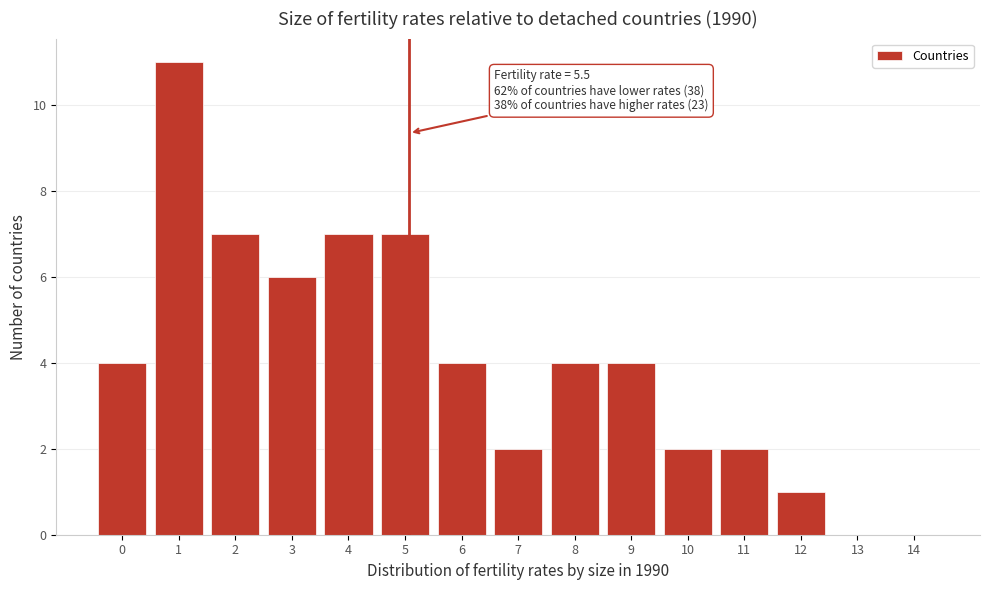

Reading left to right, list all the values displayed in this chart.

0=4	1=11	2=7	3=6	4=7	5=7	6=4	7=2	8=4	9=4	10=2	11=2	12=1	13=0	14=0